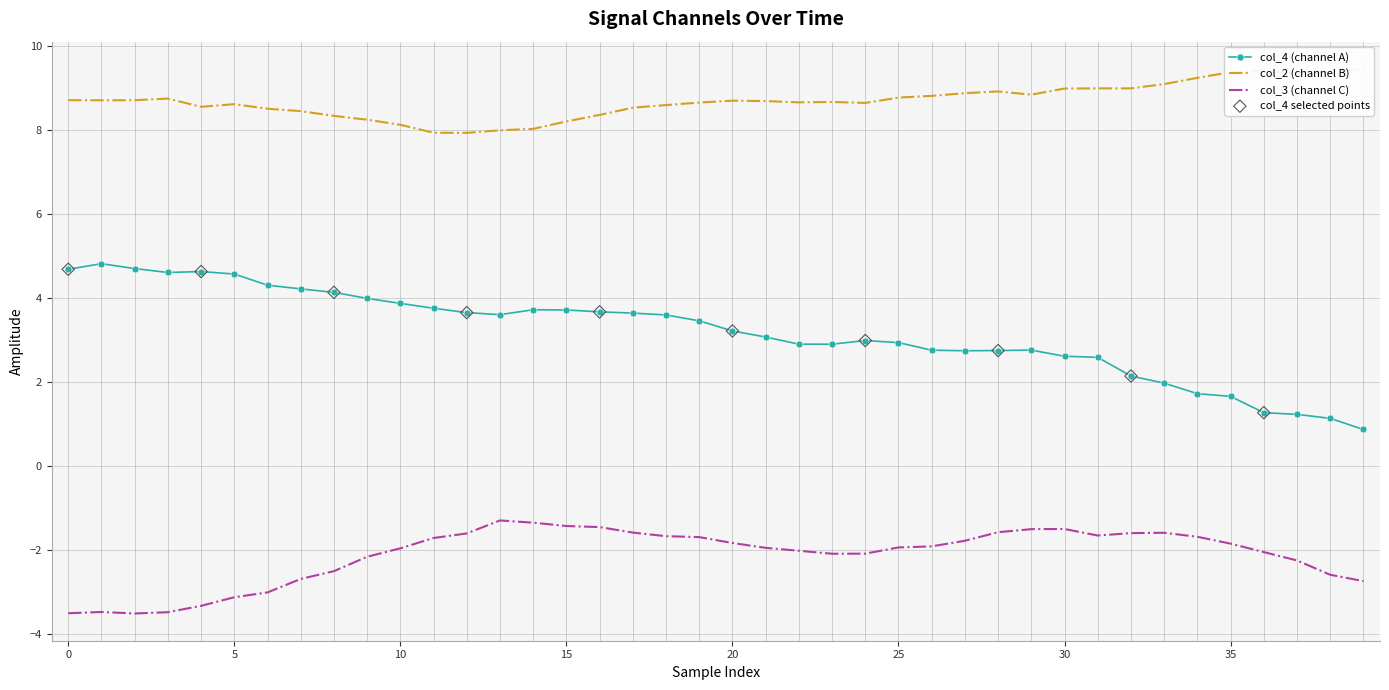

At how many categories does at least one series exceed 8?

37